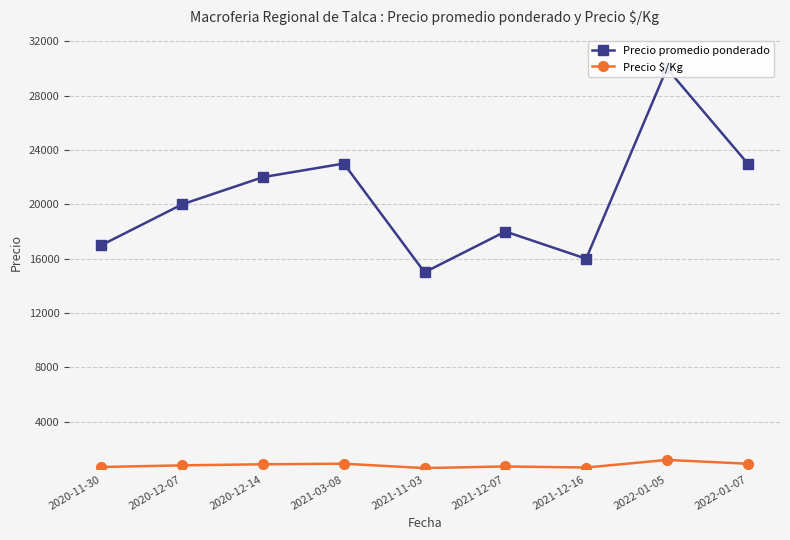

Rank the series at 2020-12-14 from highest to lowest value.

Precio promedio ponderado, Precio $/Kg